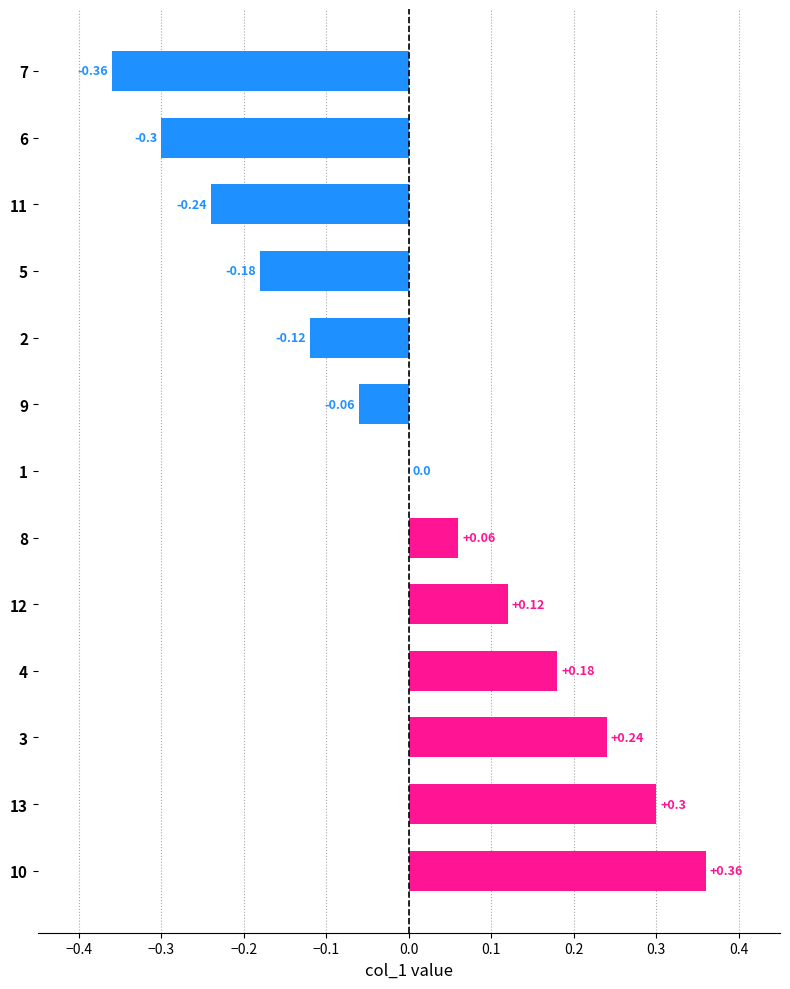

What is the change in value from 11 to 12?

+0.4